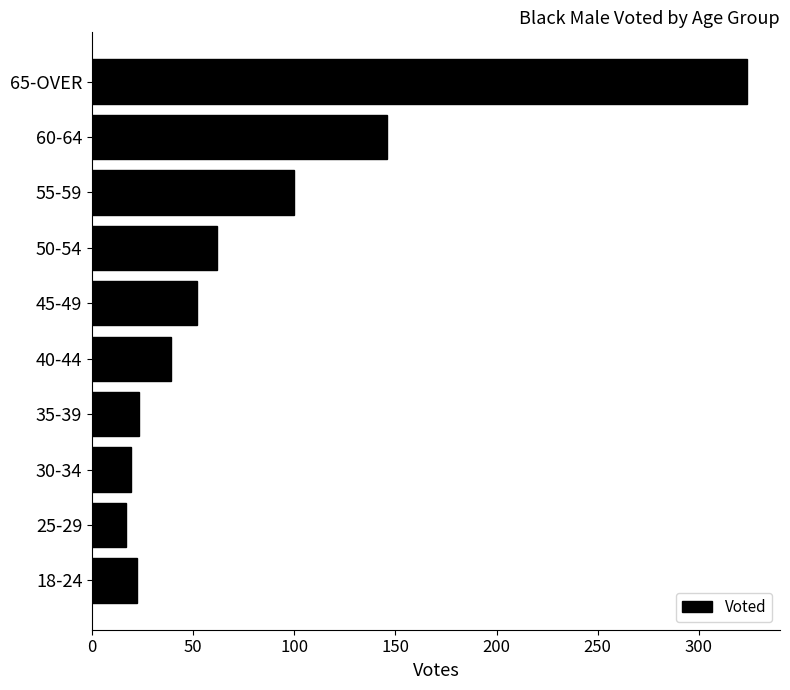

What is the change in value from 40-44 to 55-59?

+61